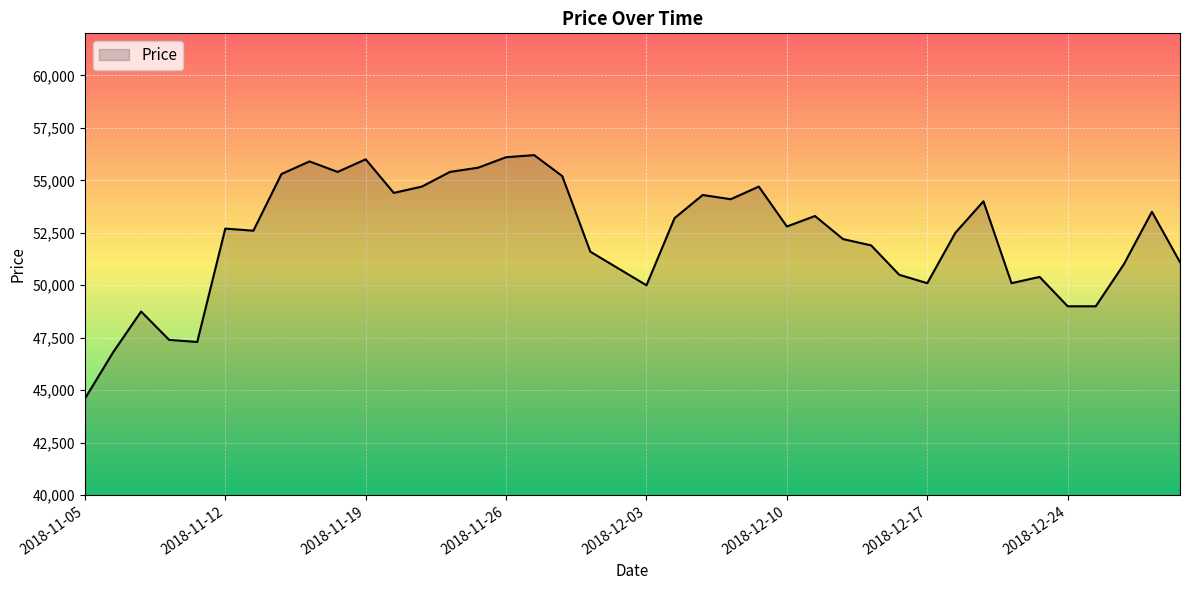

What is the smallest value displayed?

44600